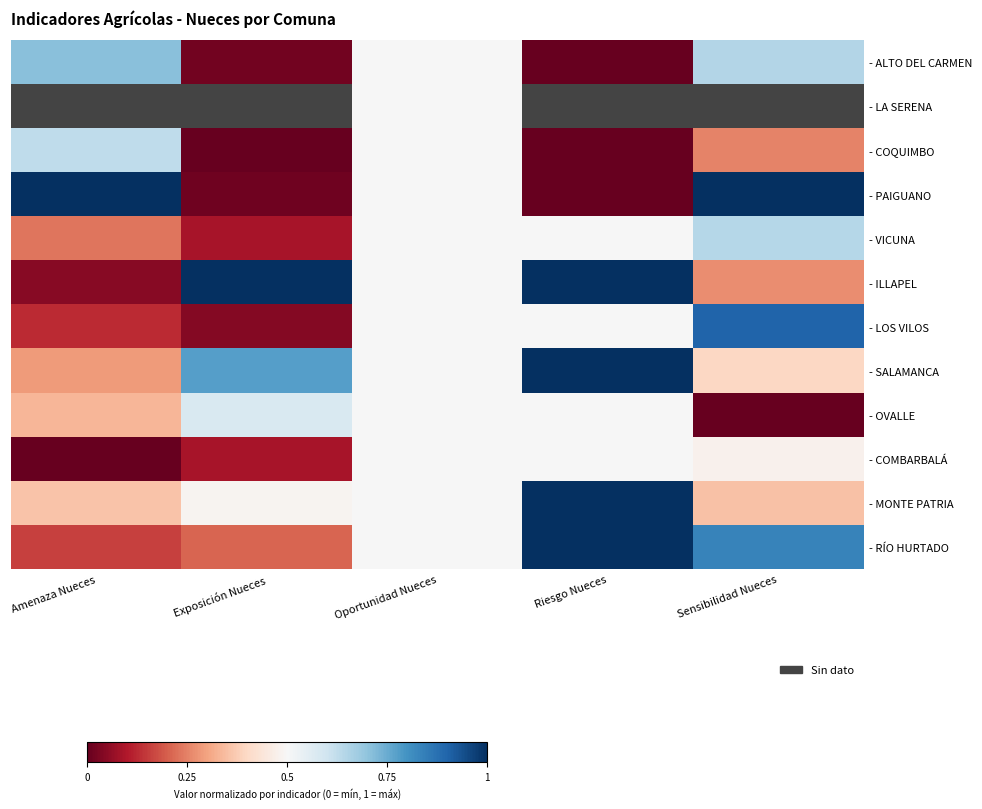

Is it true that - COQUIMBO equals 0.0 at Exposición Nueces?

True